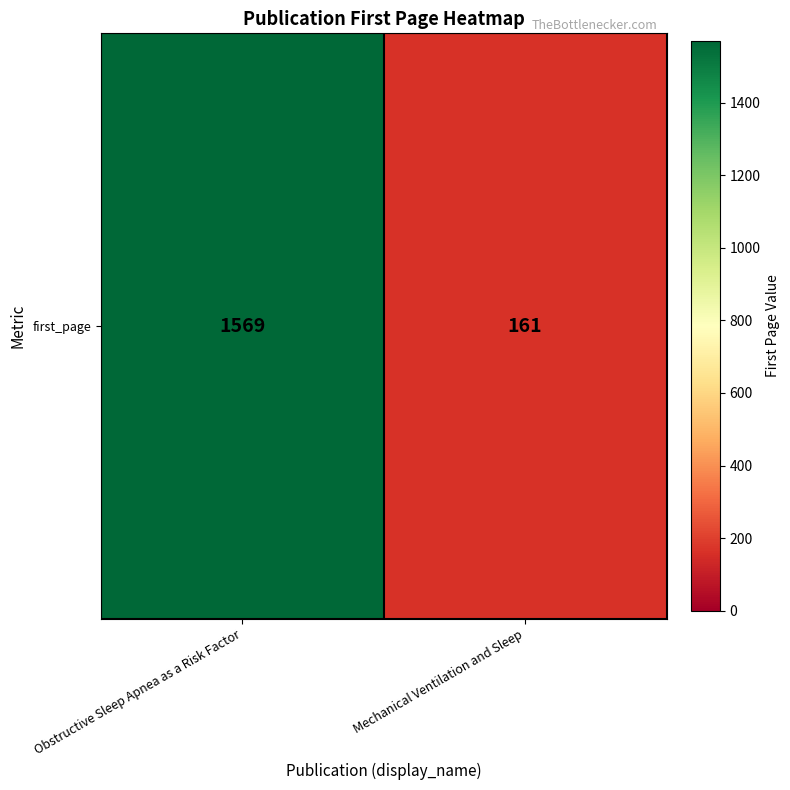

What is the change in value from Obstructive Sleep Apnea as a Risk Factor to Mechanical Ventilation and Sleep?

-1408